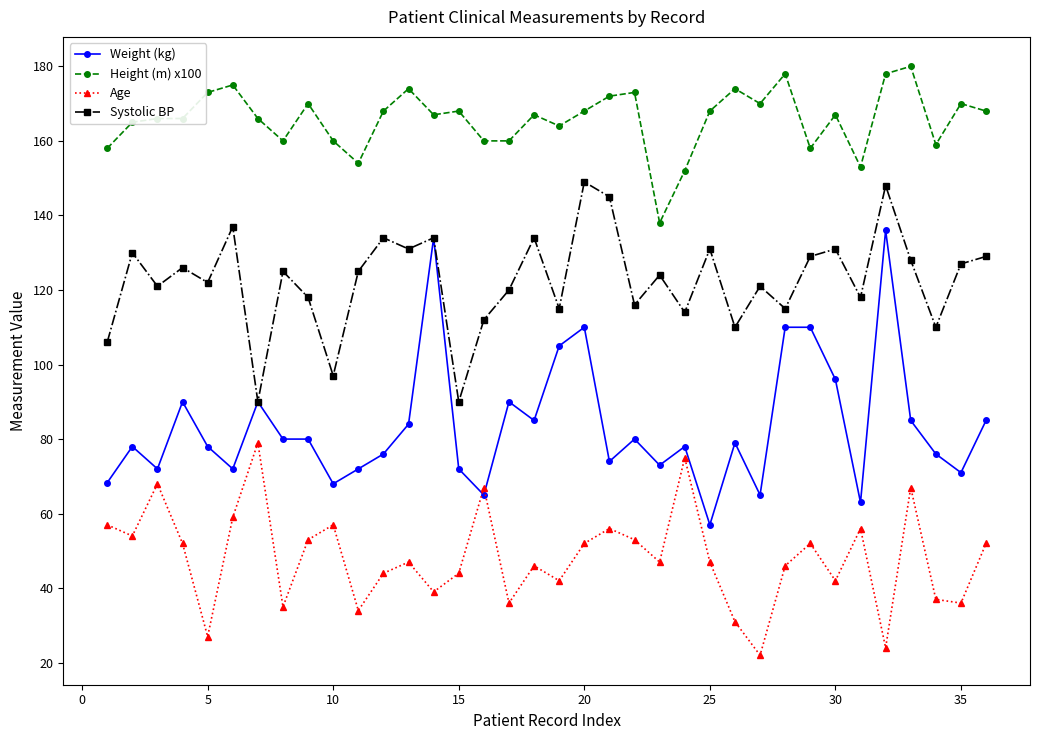

At how many categories does at least one series exceed 92?

36